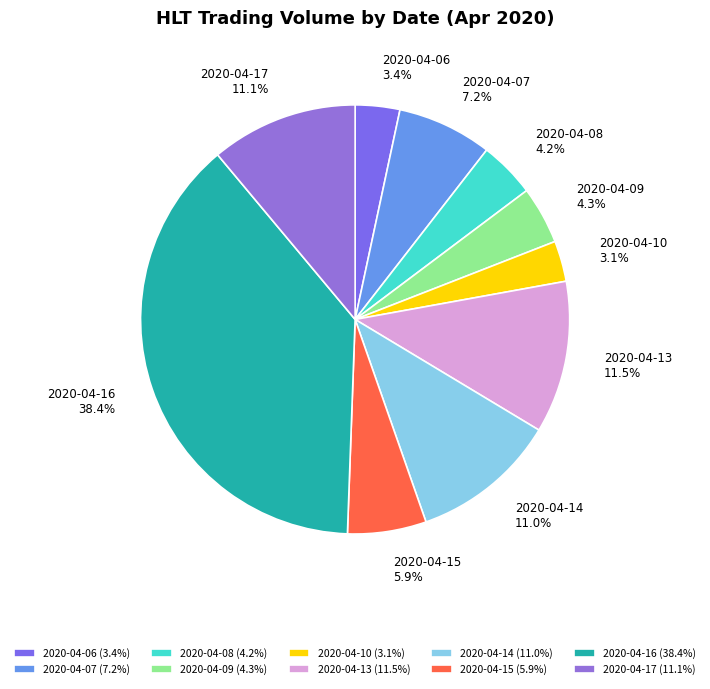

The 2020-04-14 slice represents 11% of the pie. True or false?

True